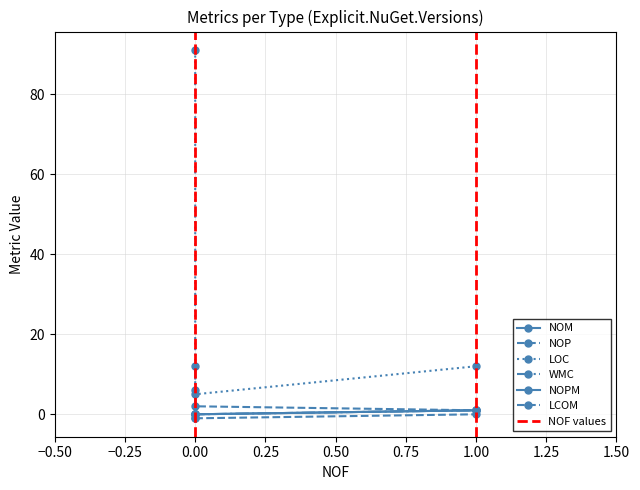

What is the difference between the maximum and second lowest values in the LOC series?

79